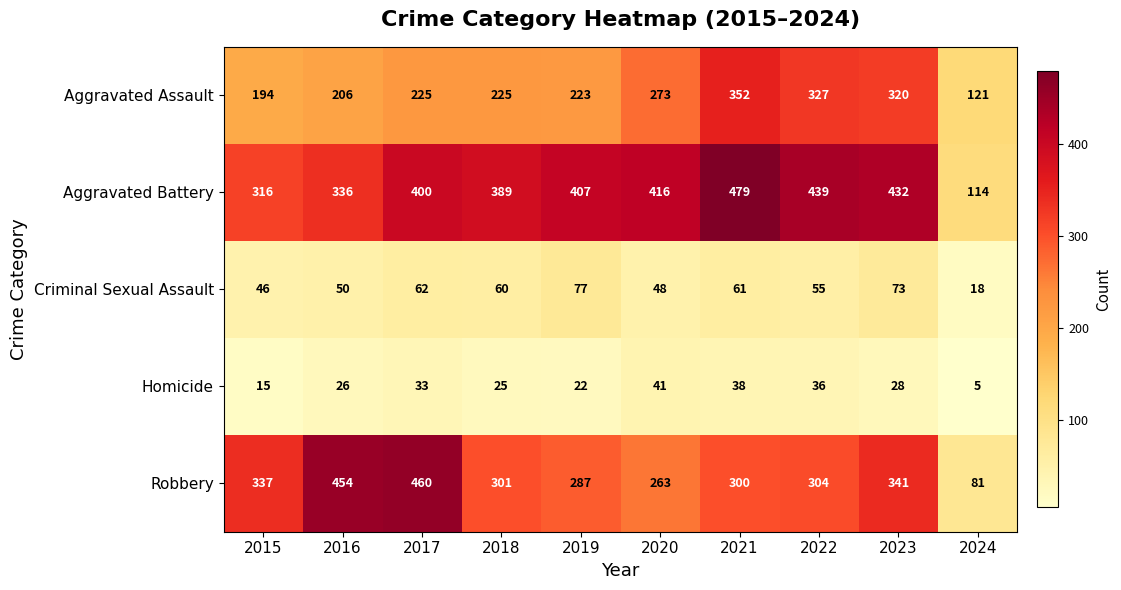

Read the Aggravated Battery value at 2019.

407